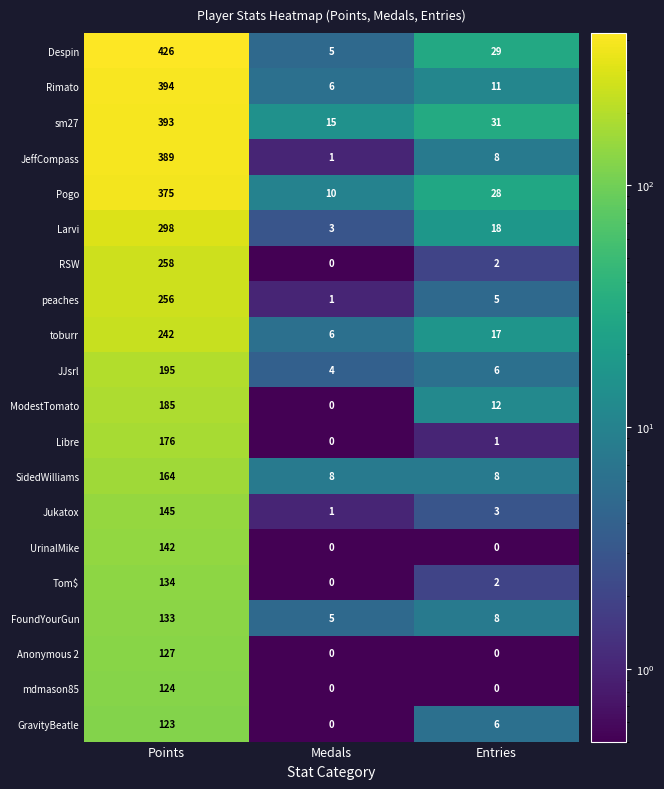

The FoundYourGun series shows 2 at Entries. True or false?

False